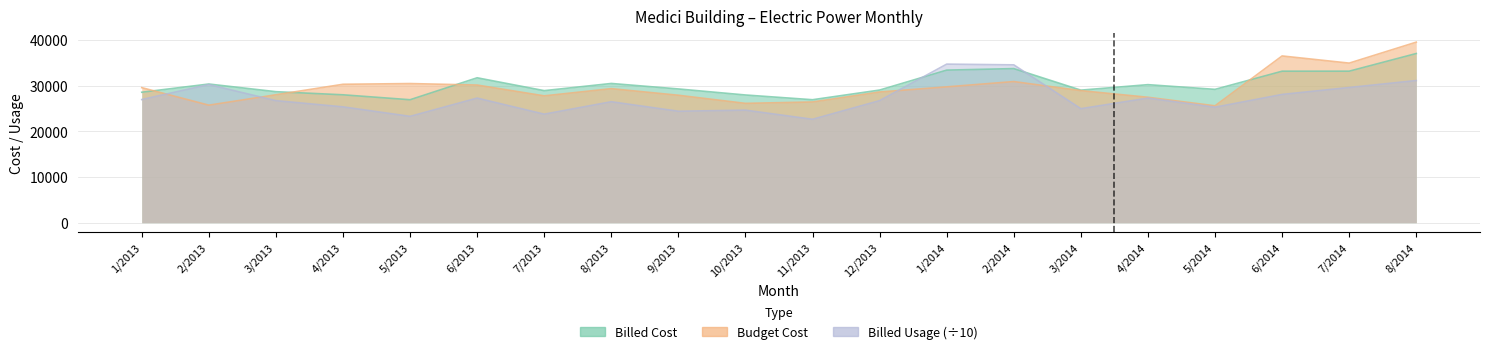

Which category has the highest value in the Billed Usage series?

1/2014